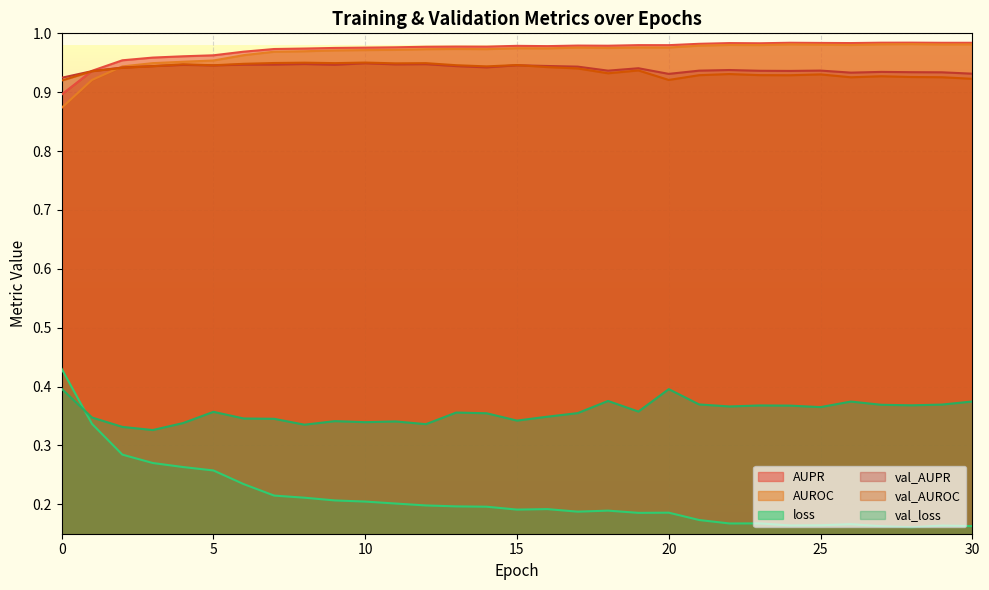

List the series in order of their peak value, lowest first.

val_loss, loss, val_AUPR, val_AUROC, AUROC, AUPR